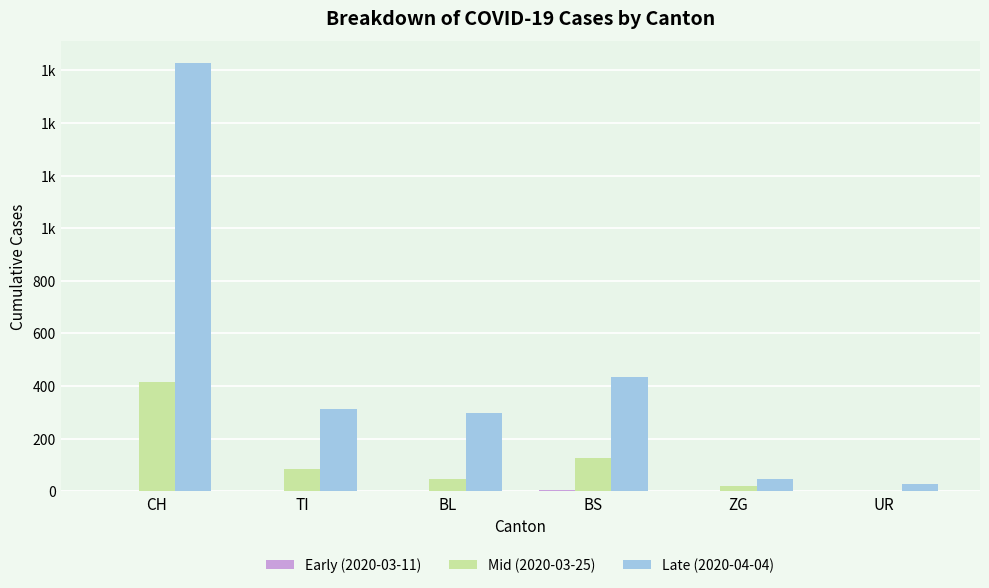

Are the bars horizontal?

No